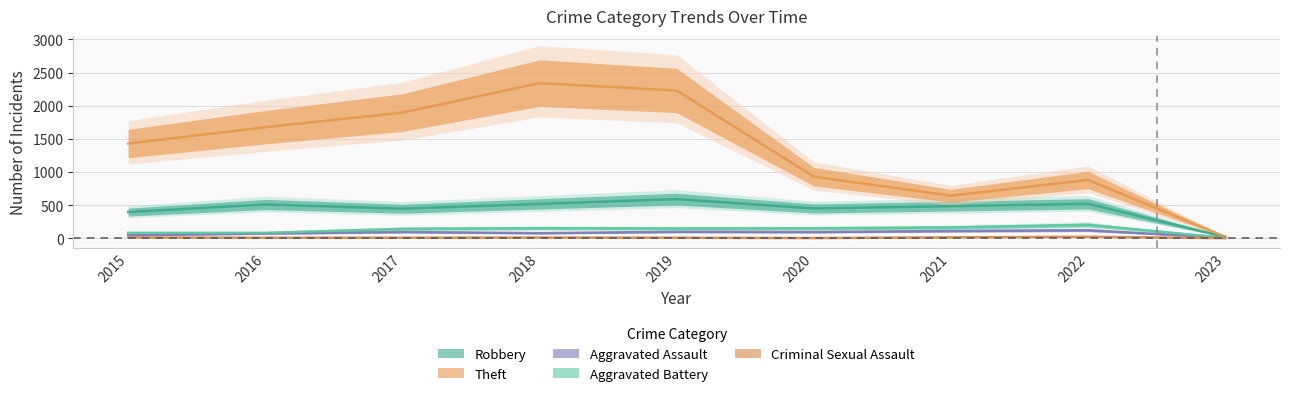

List the labels in order of Theft value, smallest first.

2023, 2021, 2022, 2020, 2015, 2016, 2017, 2019, 2018